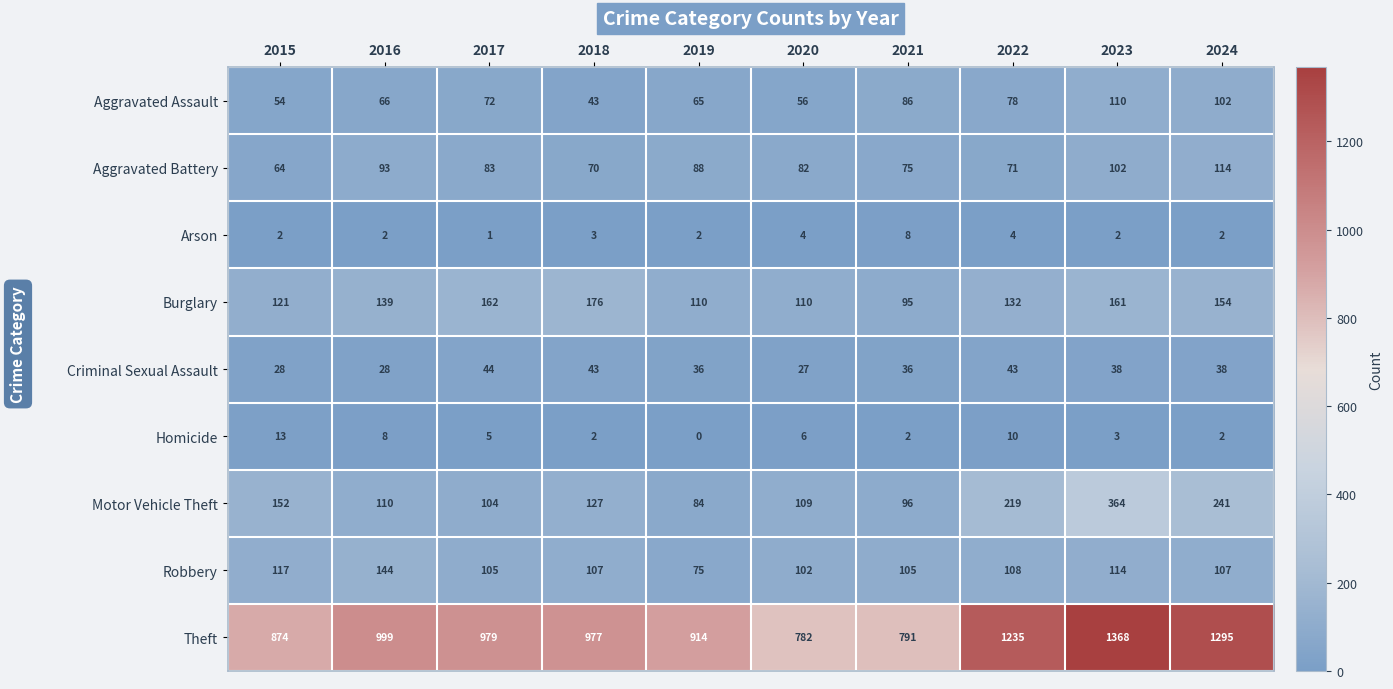

What is the approximate value of Aggravated Battery at 2022, to the nearest 5?

70